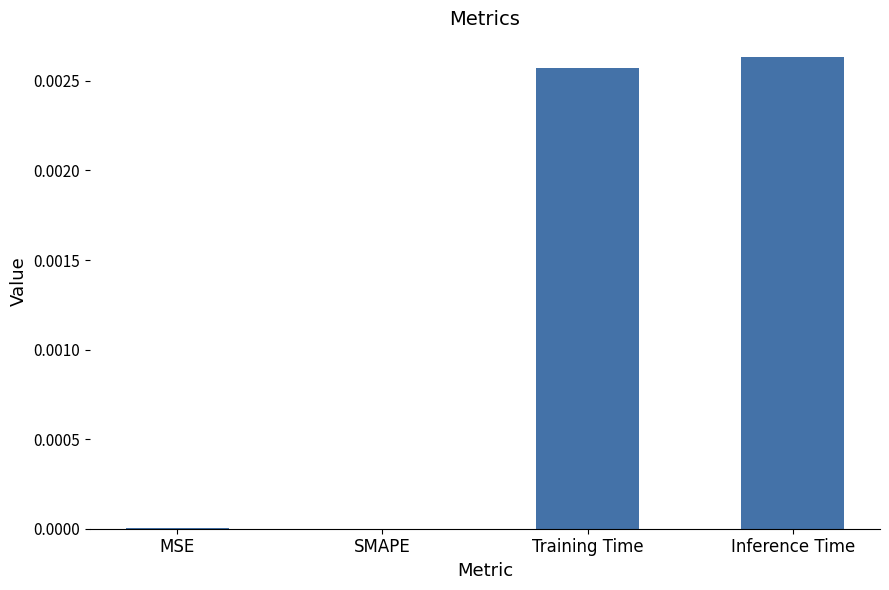

The chart shows a value of 0.0 at Inference Time. True or false?

True